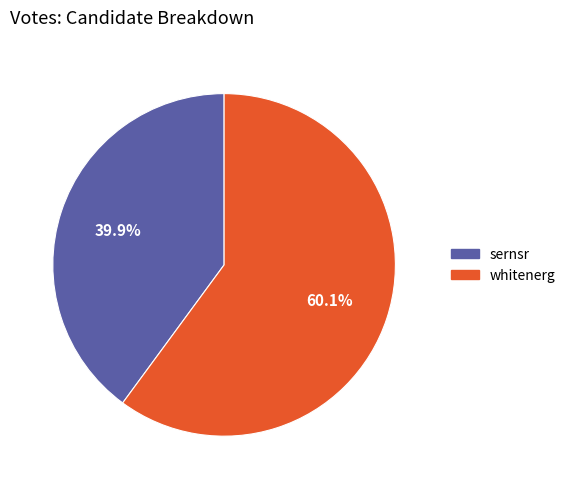

Rank the categories by value from lowest to highest.

sernsr, whitenerg